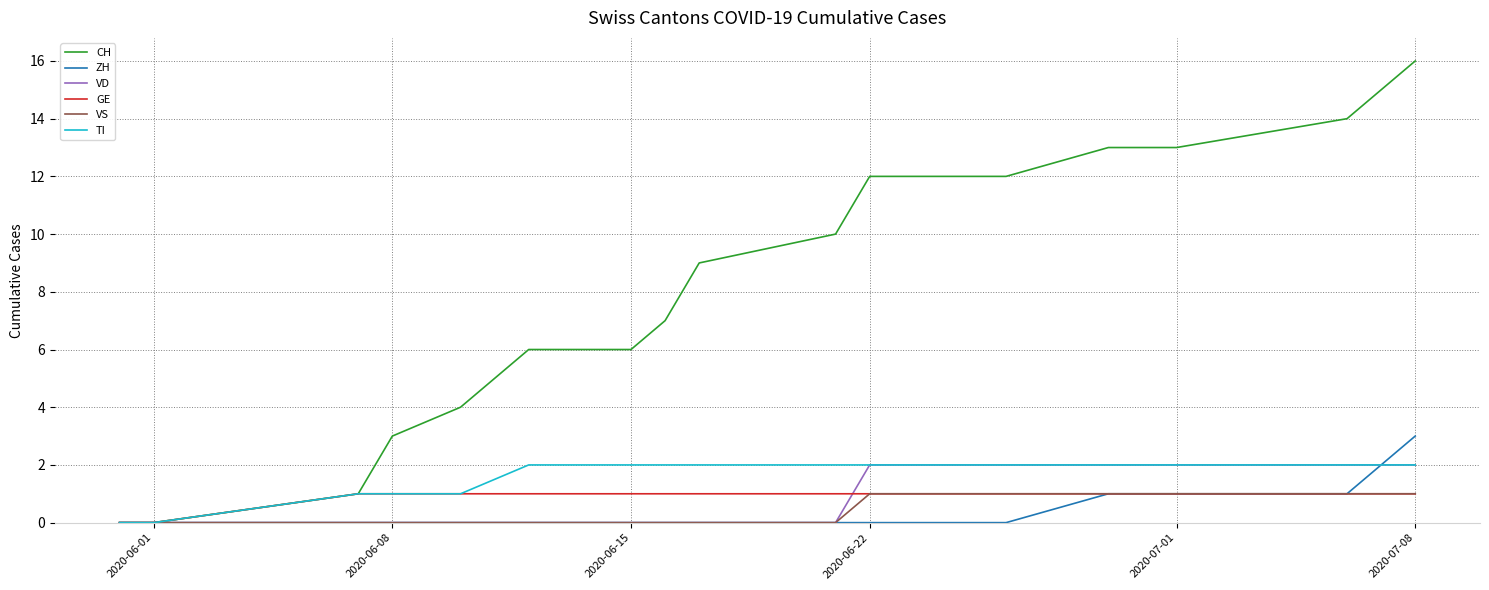

Reading left to right, what are all the values shown in this chart?

CH: 0	0	1	3	4	6	6	7	9	10	12	12	12	12	13	13	13	14	16
ZH: 0	0	0	0	0	0	0	0	0	0	0	0	0	0	1	1	1	1	3
VD: 0	0	0	0	0	0	0	0	0	0	2	2	2	2	2	2	2	2	2
GE: 0	0	1	1	1	1	1	1	1	1	1	1	1	1	1	1	1	1	1
VS: 0	0	0	0	0	0	0	0	0	0	1	1	1	1	1	1	1	1	1
TI: 0	0	1	1	1	2	2	2	2	2	2	2	2	2	2	2	2	2	2